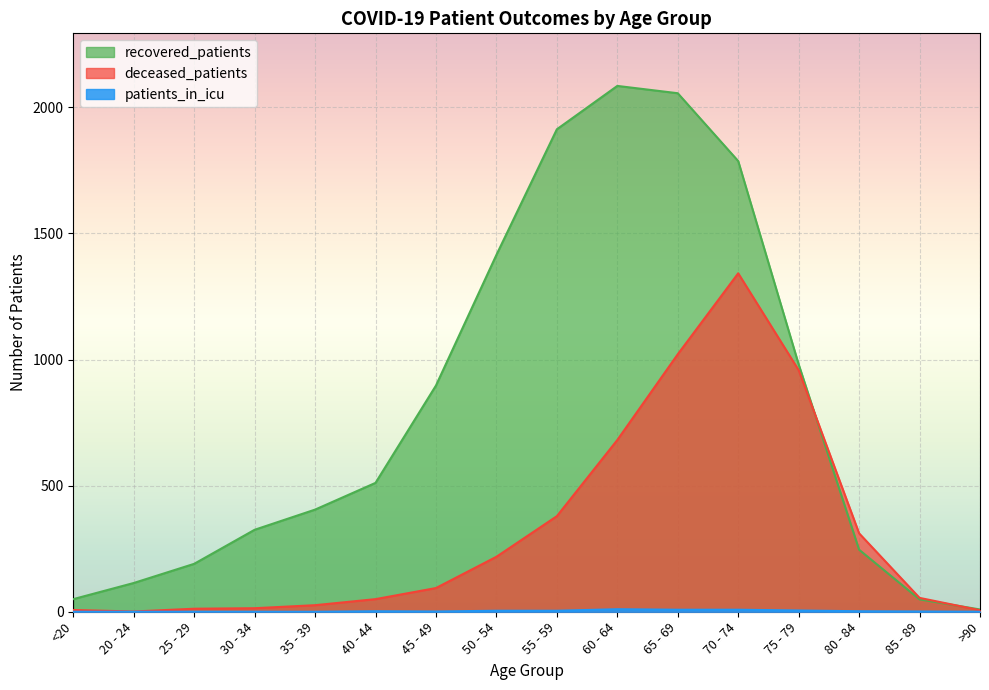

True or false: patients_in_icu and recovered_patients cross at least once.

False